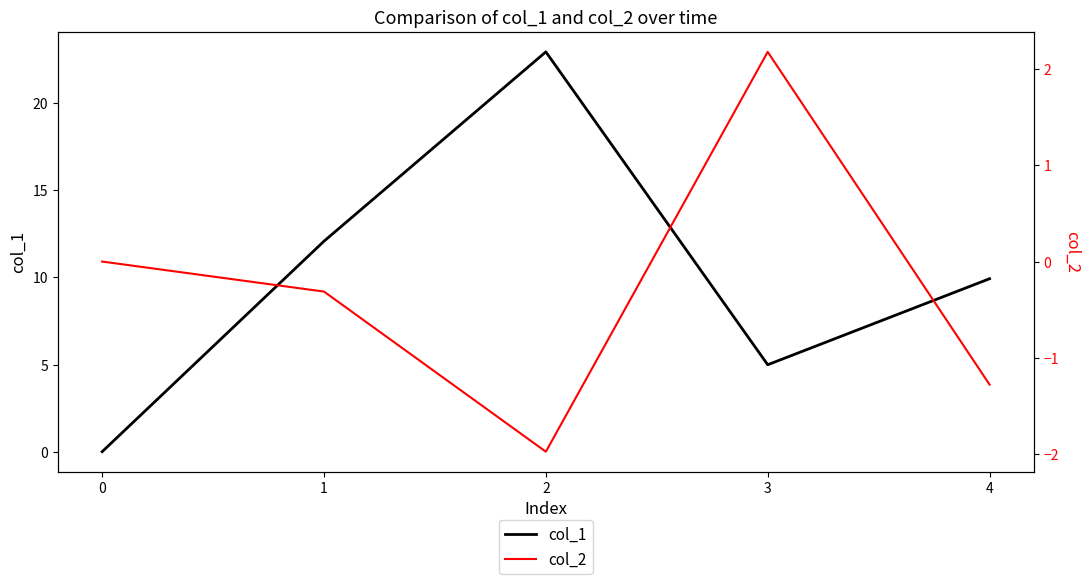

Is it true that col_2 equals -1.3 at 4?

True